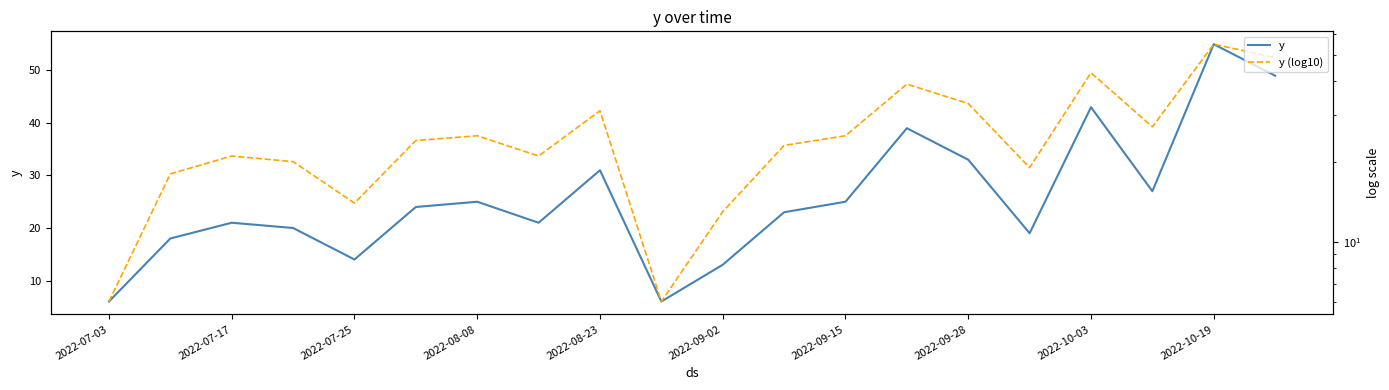

The y series shows 39 at 13. True or false?

True